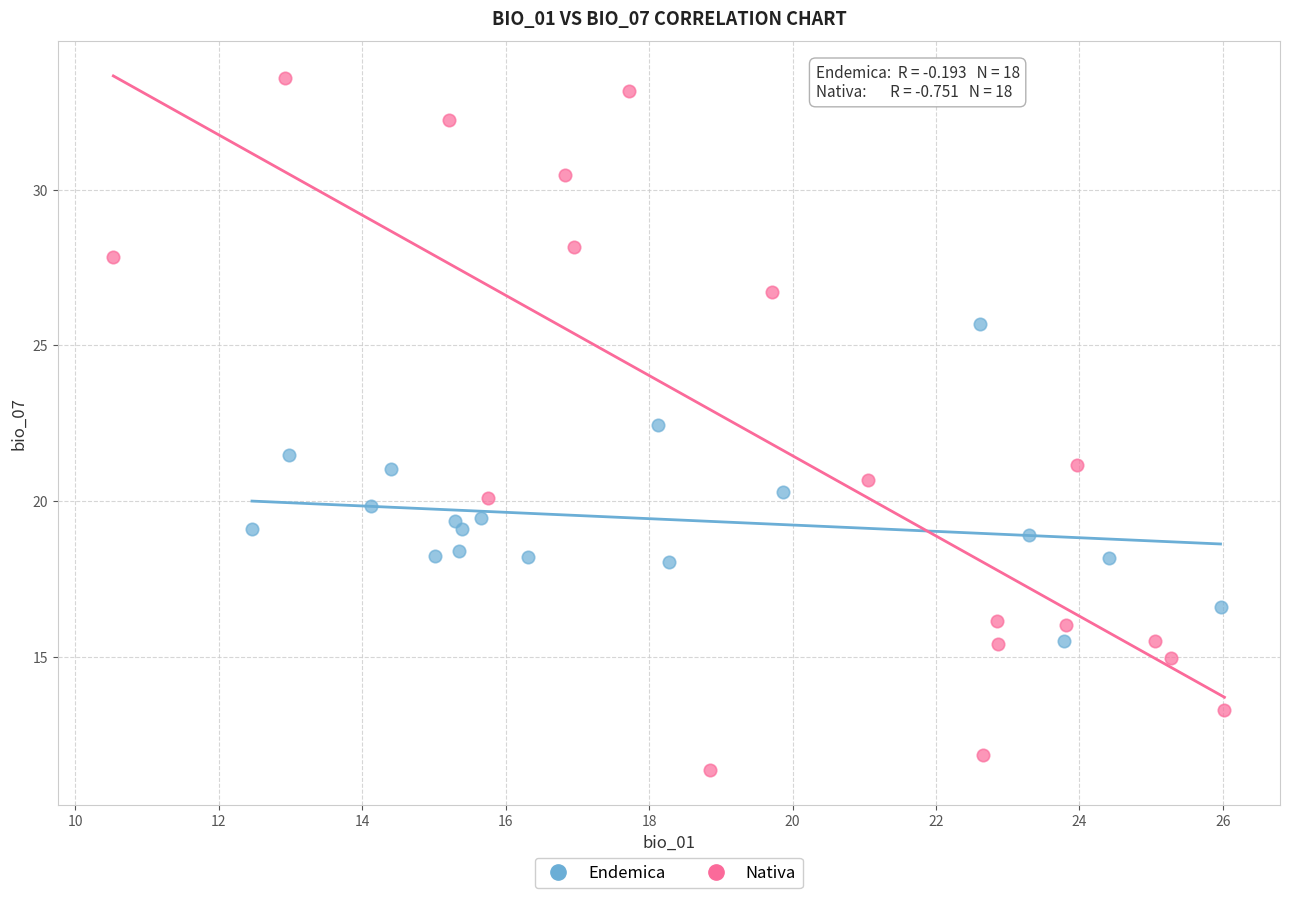

Which series contains the lowest Y value?

Nativa